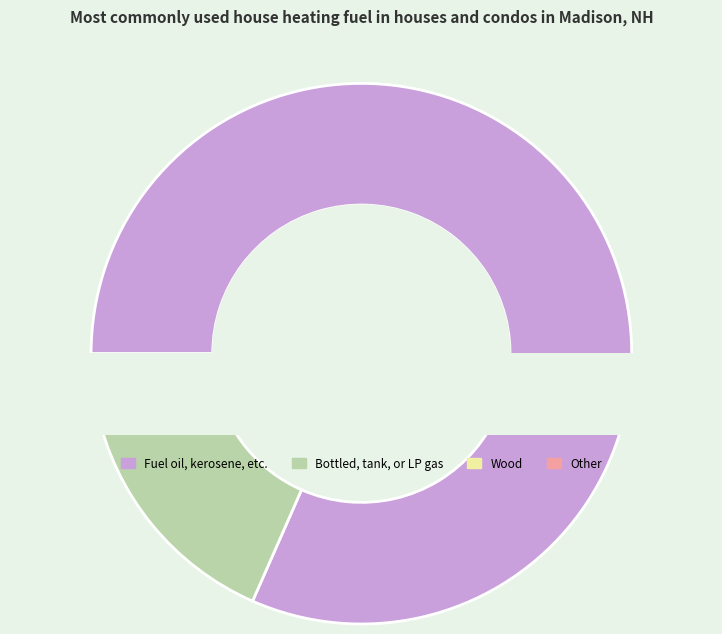

Count the number of slices in the pie.

4